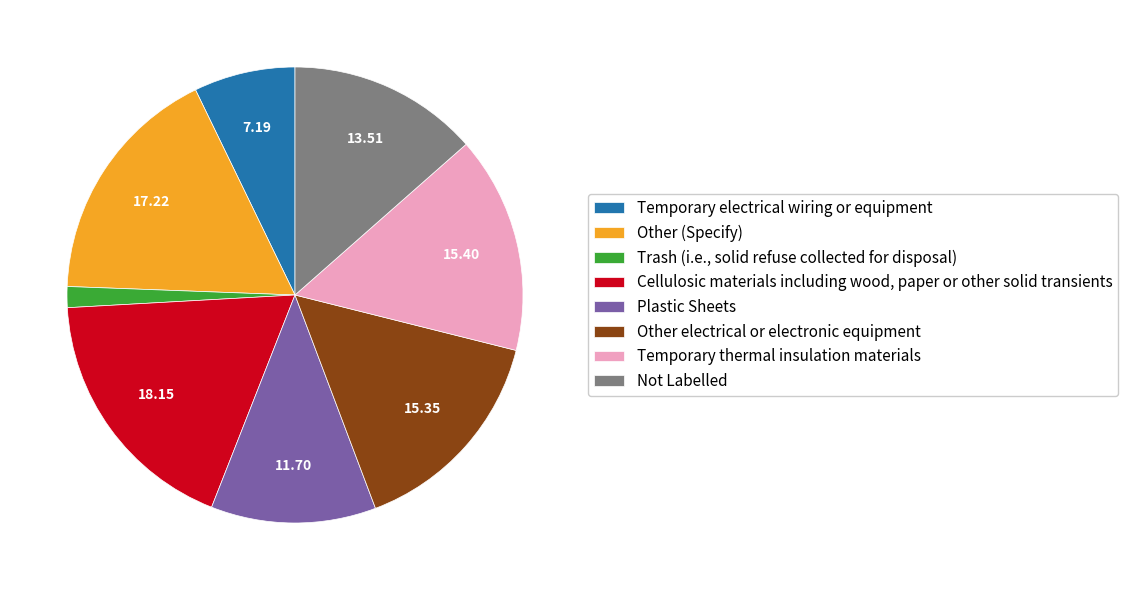

Is there any slice that represents more than half of the pie?

No